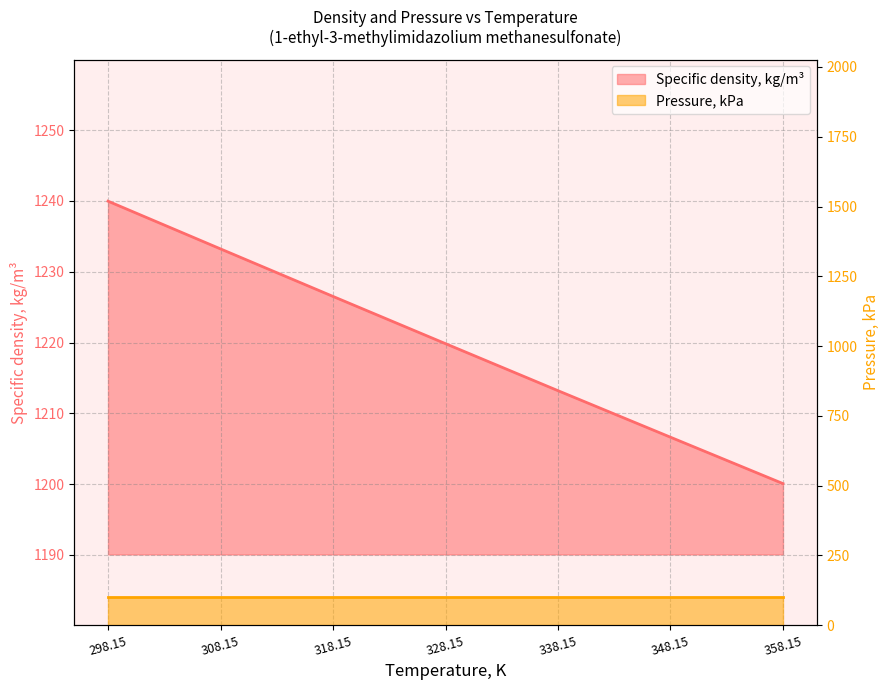

Reading right to left, transcribe all the data shown in this chart.

358.15=1200.1	348.15=1206.6	338.15=1213.2	328.15=1219.8	318.15=1226.5	308.15=1233.2	298.15=1240.0